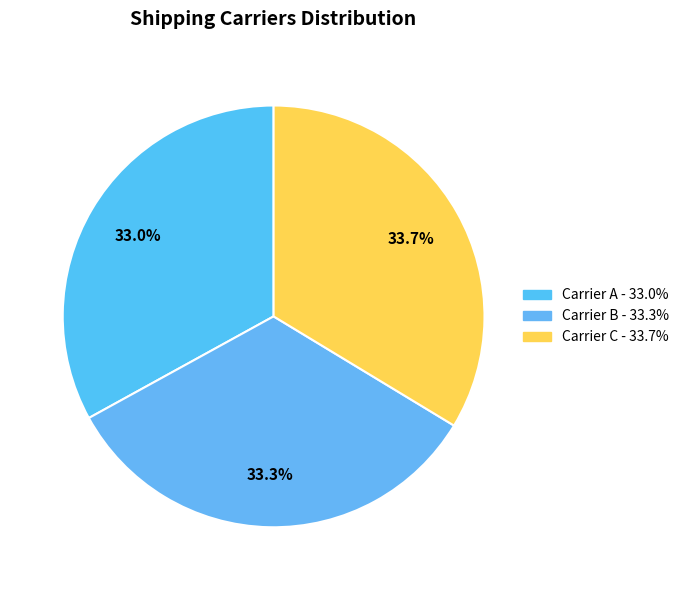

True or false: Carrier A accounts for 33% of the total.

True